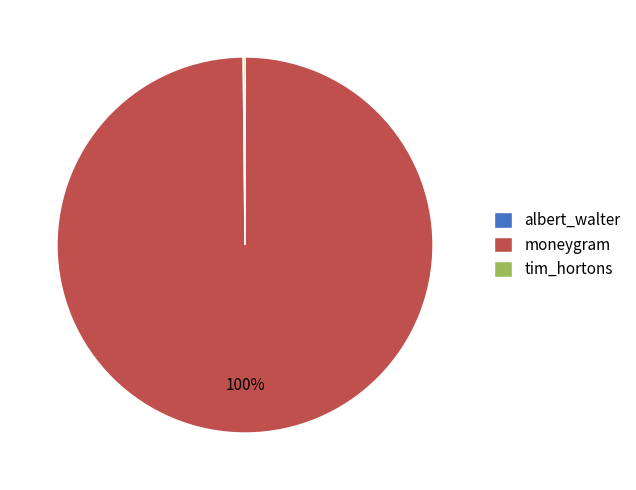

What is the largest slice in the pie chart?

moneygram